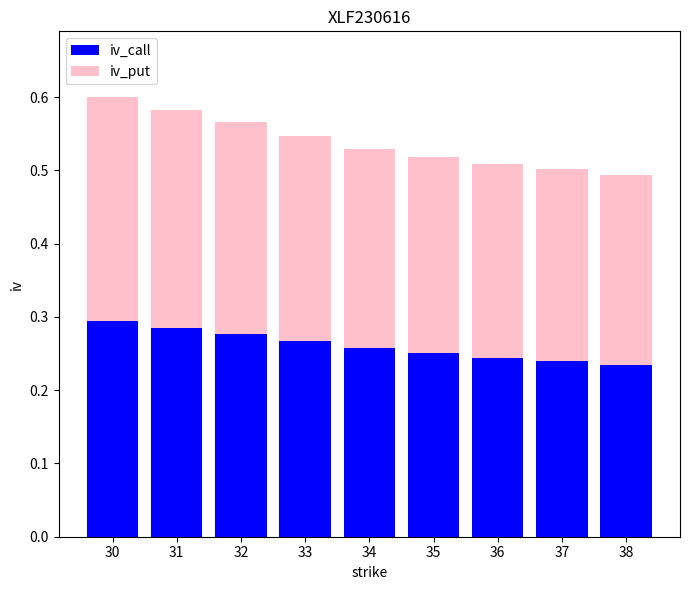

What is the total value across all series at 37?

0.5